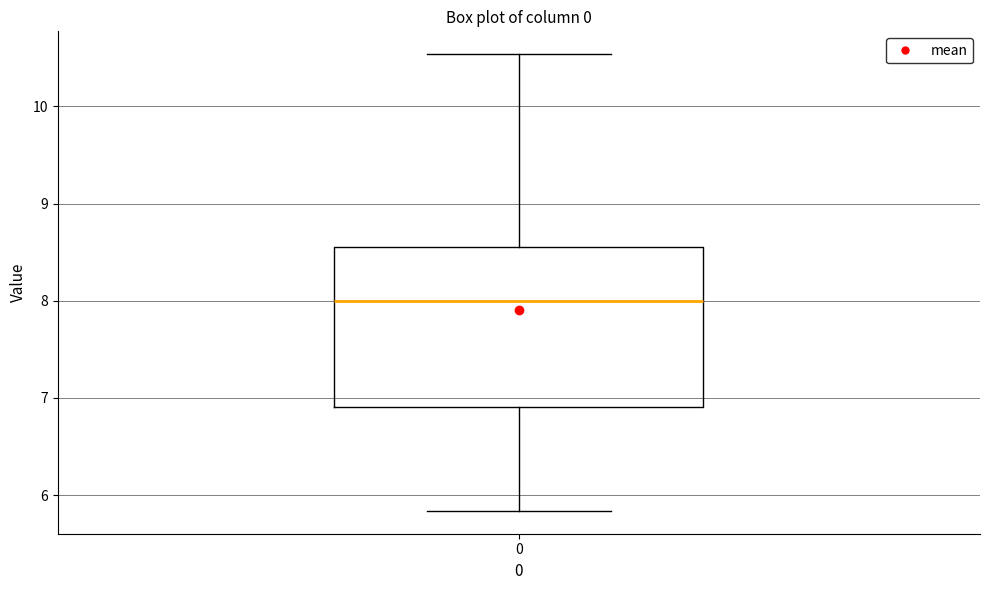

Read this box plot against the y-axis: the position of the median line, the range covered by the box, and the ends of both whiskers. The values are not printed on the chart, so give them approximately, as read against the axis.

median 8.0, box 6.9 to 8.6, whiskers 5.8 to 10.5